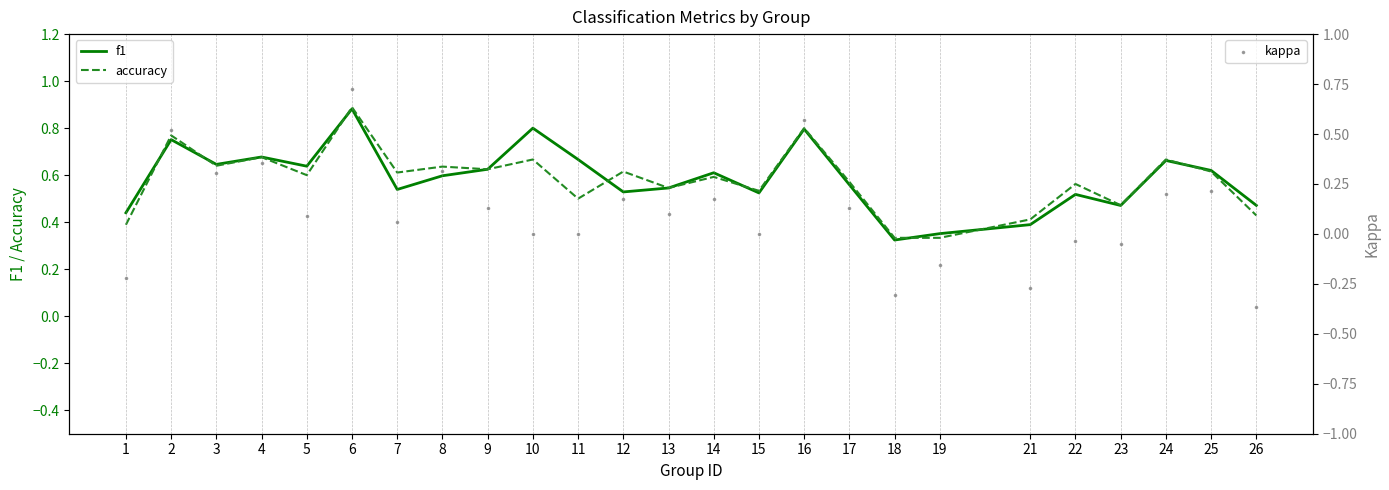

At which category is the sum across all series the highest?

6